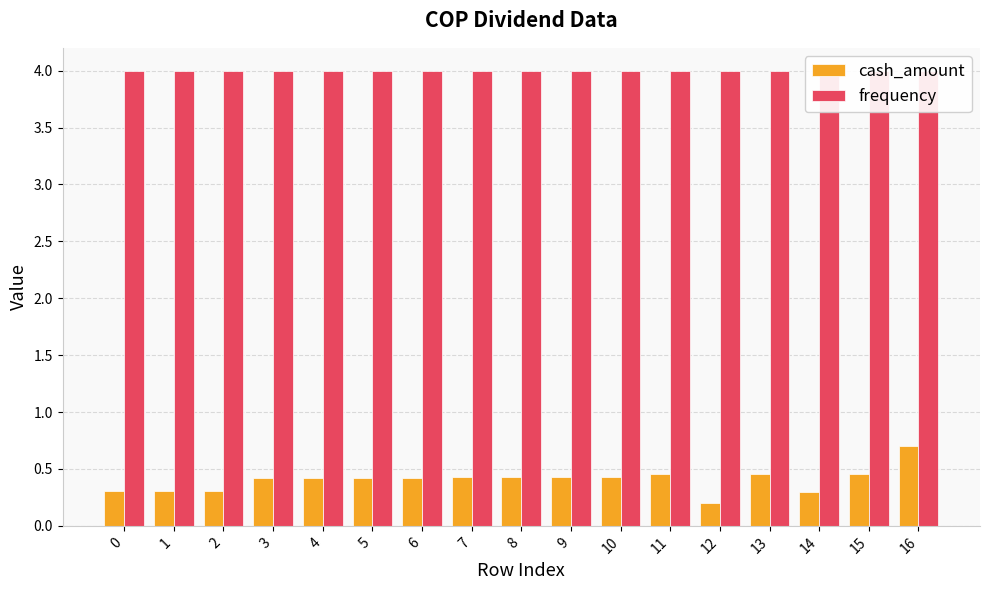

How many categories are shown in the chart?

17